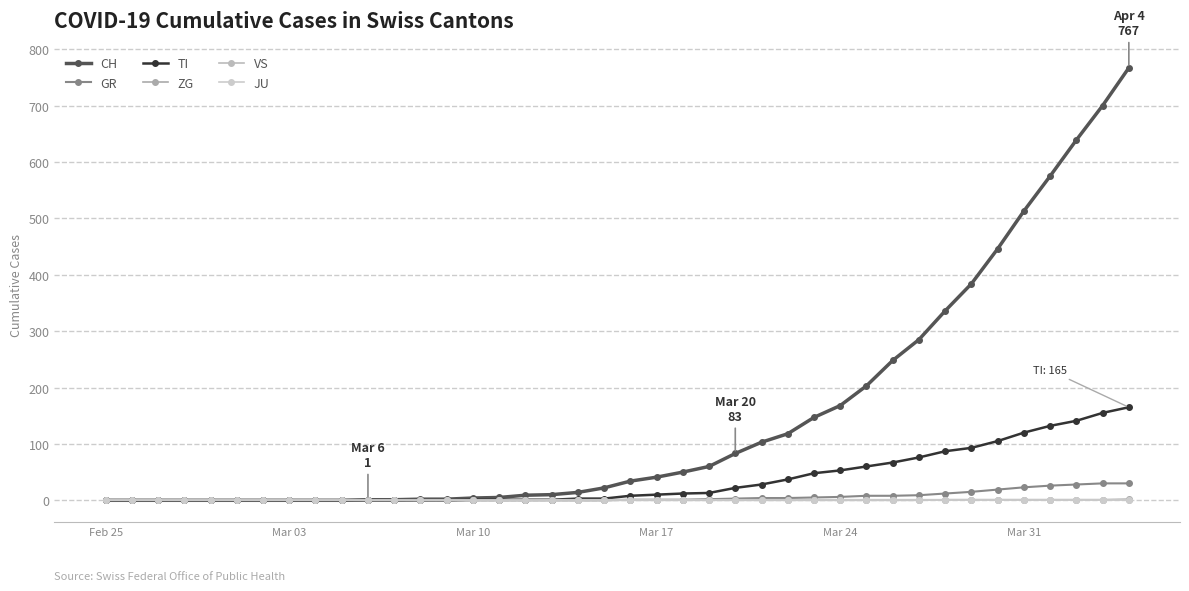

Which category has the lowest value across all series?

Feb 25